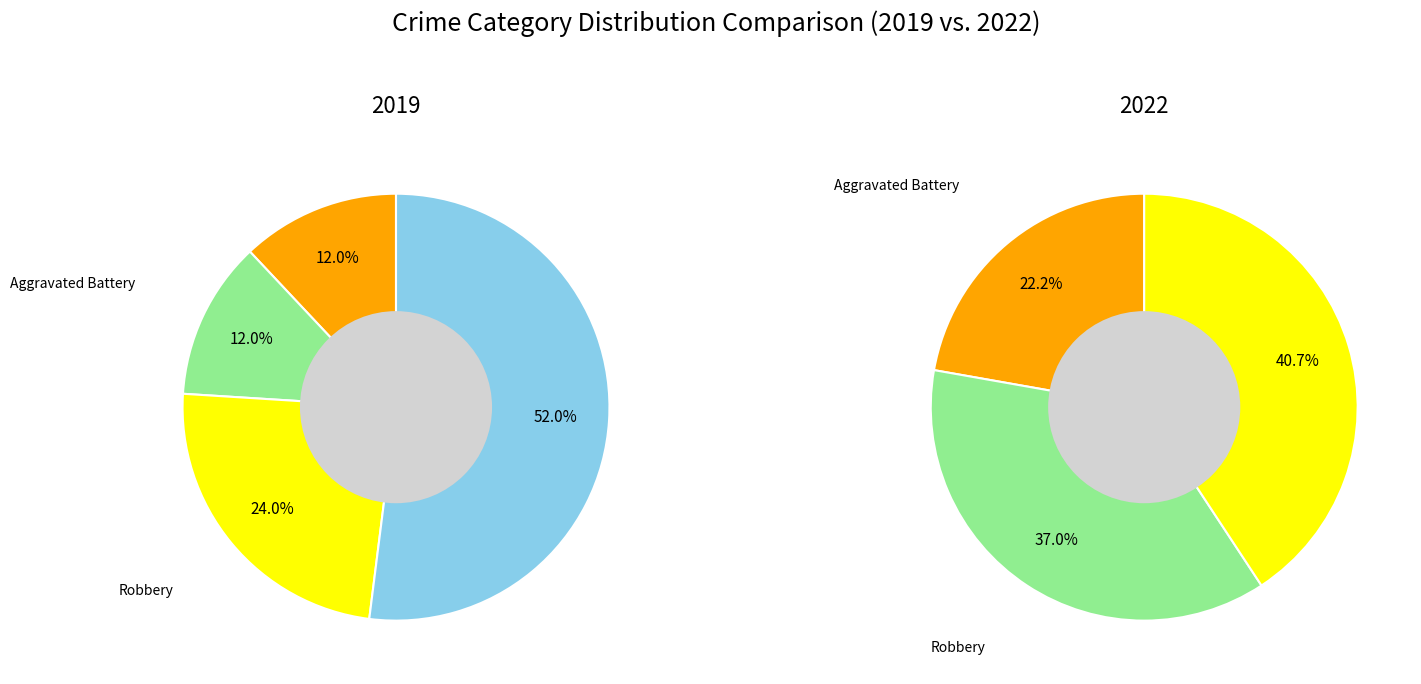

What is the spread (max minus min) of values at 3?

4